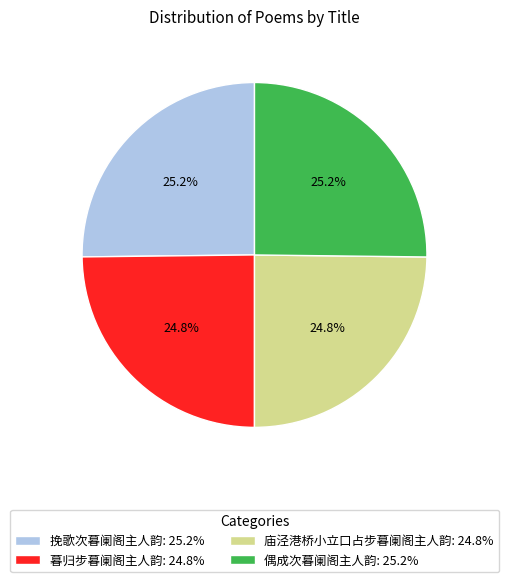

Is the sum of 庙泾港桥小立口占步暮阑阁主人韵: 24.8% and 暮归步暮阑阁主人韵: 24.8% greater than half?

No